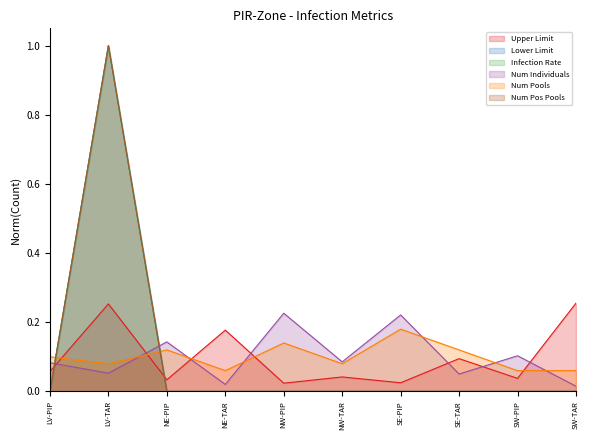

Which has a higher value, NE-PIP or SE-PIP?

NE-PIP